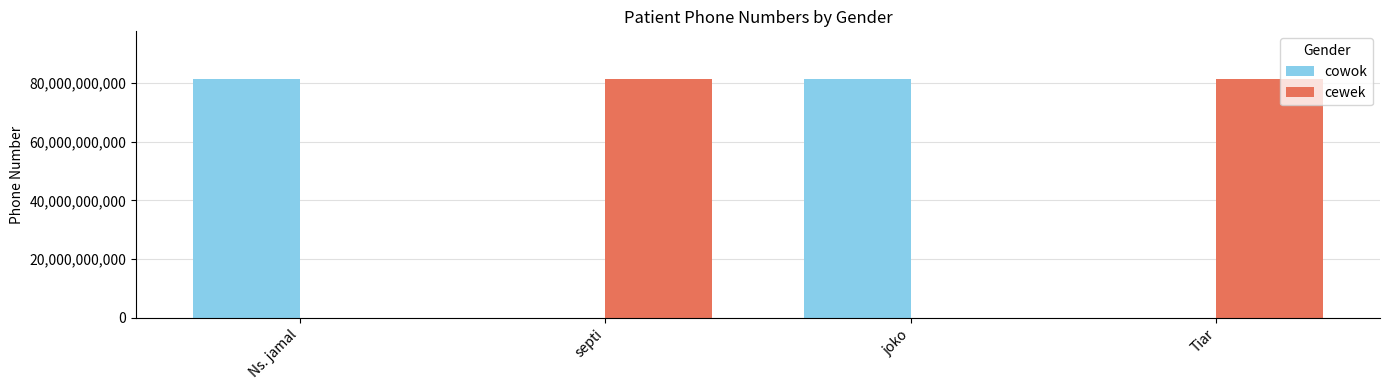

What are all the series names shown in the legend?

cowok, cewek